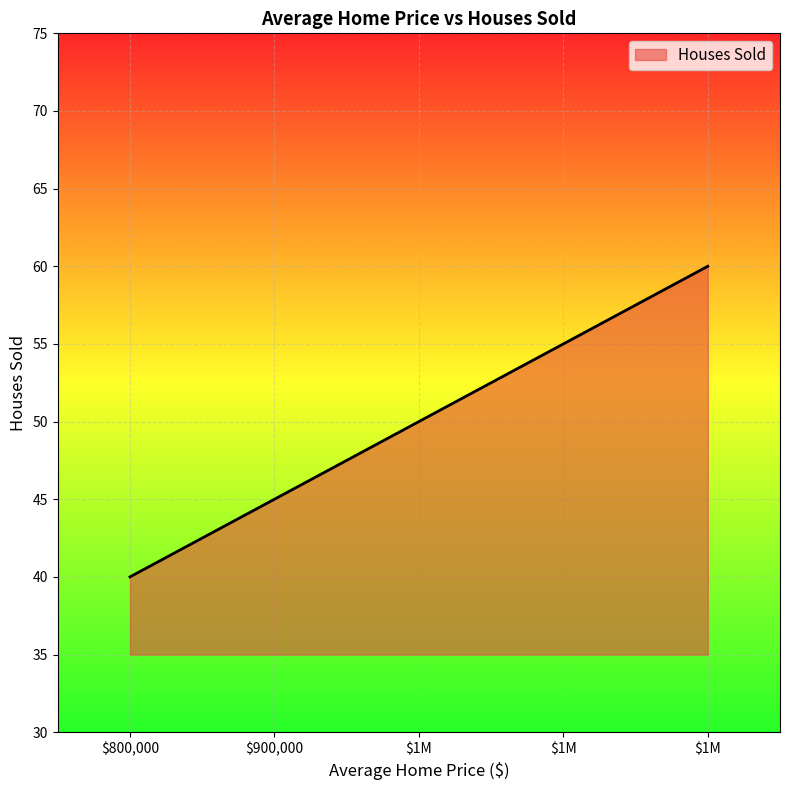

How many distinct data groups are displayed?

1